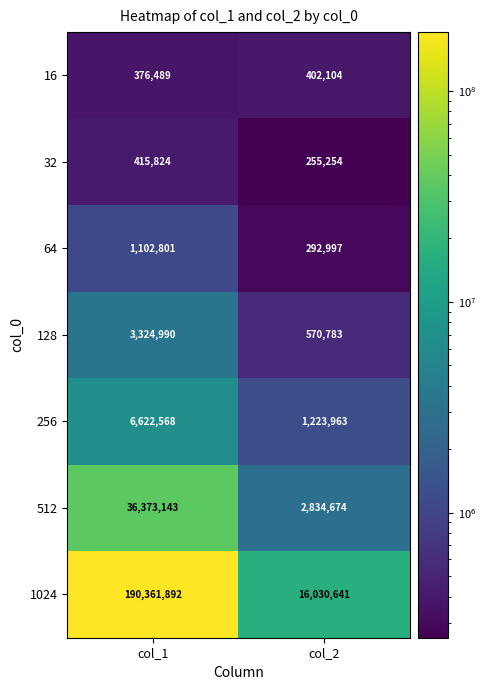

Which series has the largest range (max minus min)?

1024